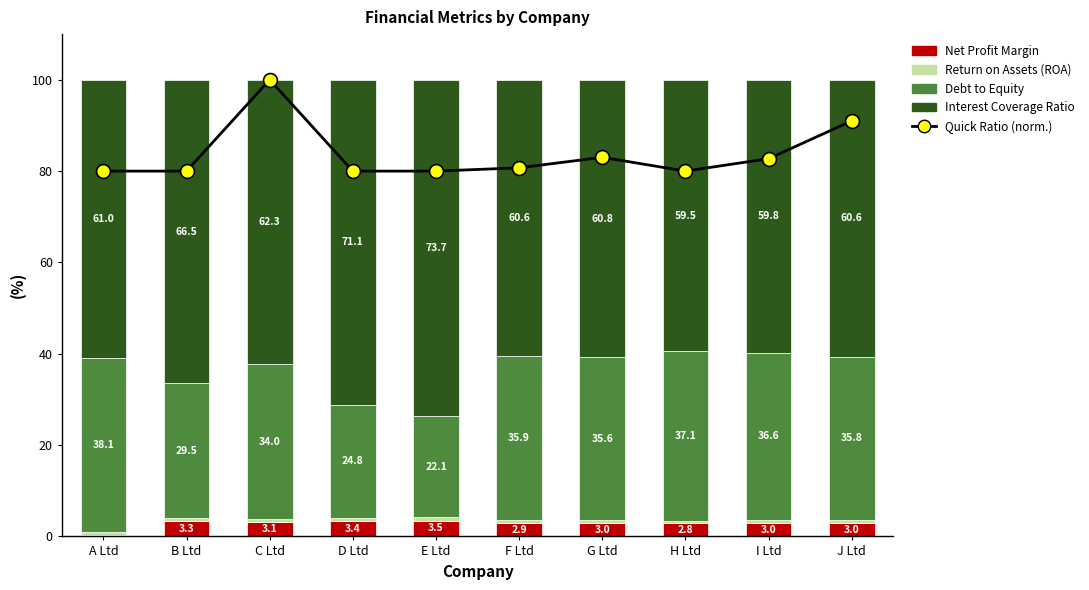

Which series has the largest range (max minus min)?

Quick Ratio (norm.)